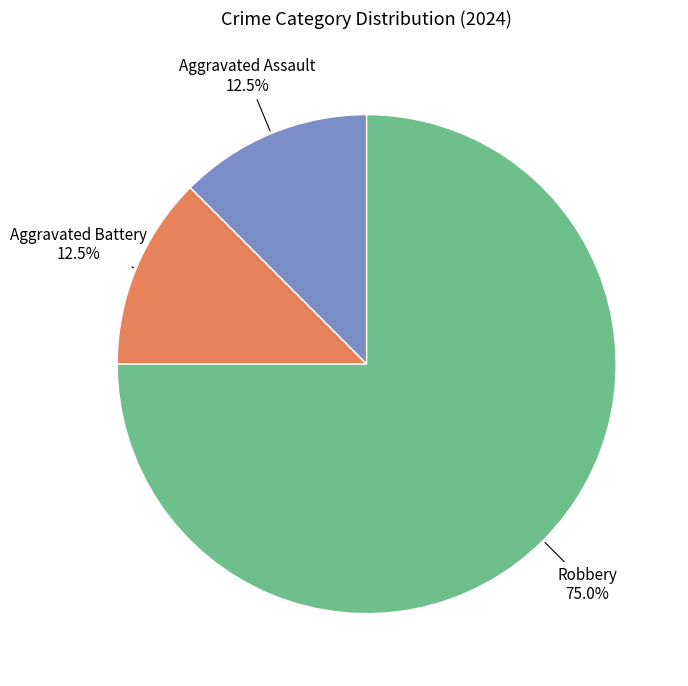

Does any single category account for the majority?

Yes